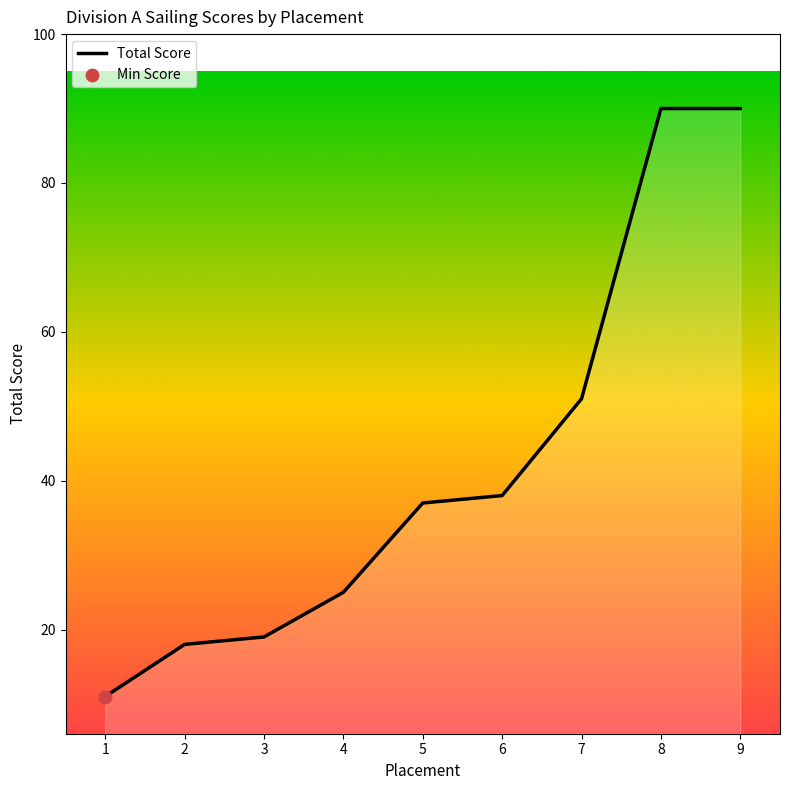

What is the ratio of the value at 5 to the value at 7?

0.7